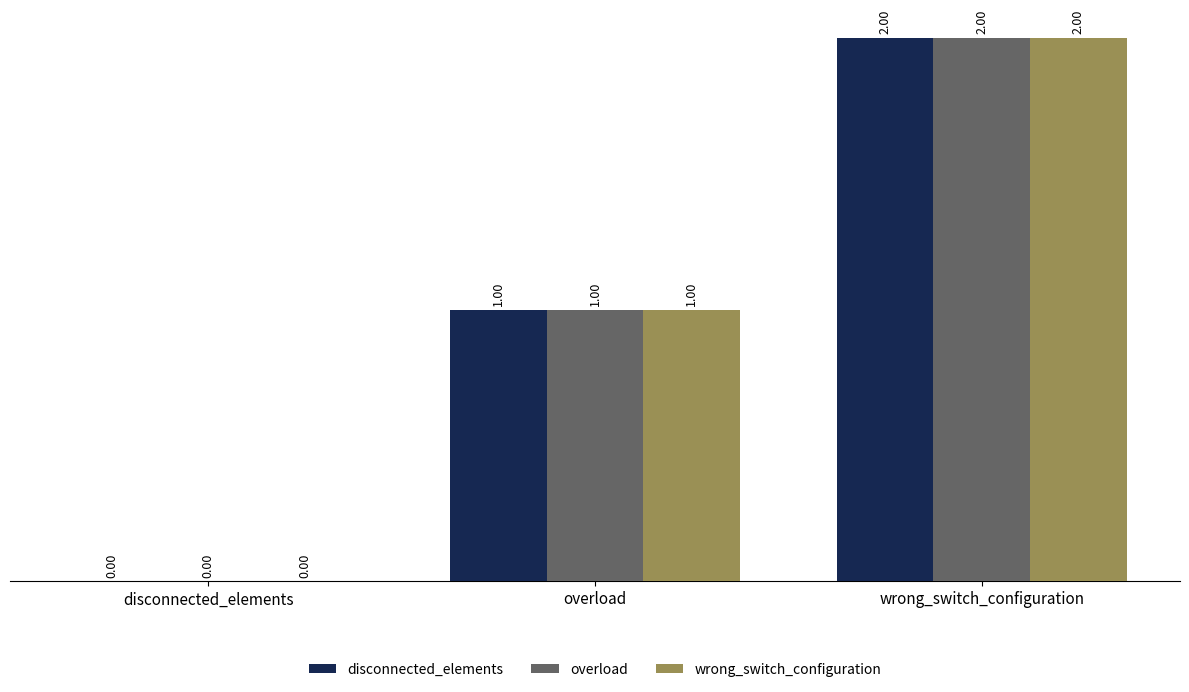

What is the total value across all series at overload?

3